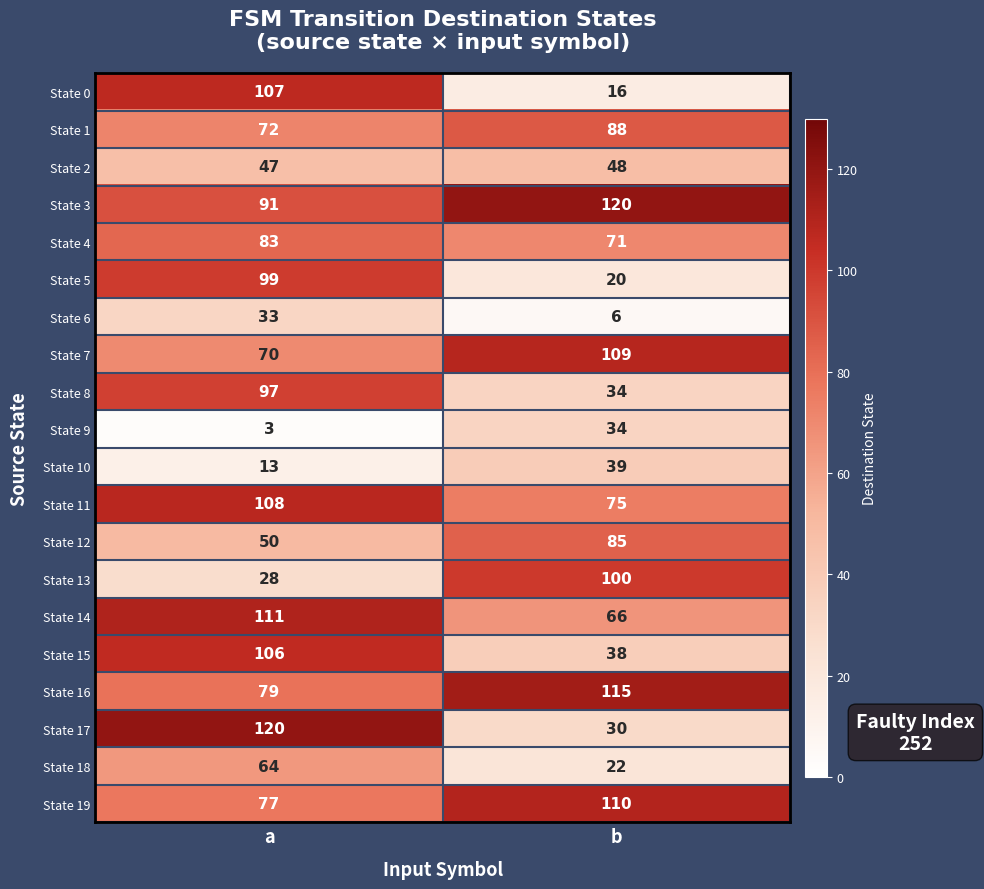

True or false: State 17 has a value of 120 at a.

True